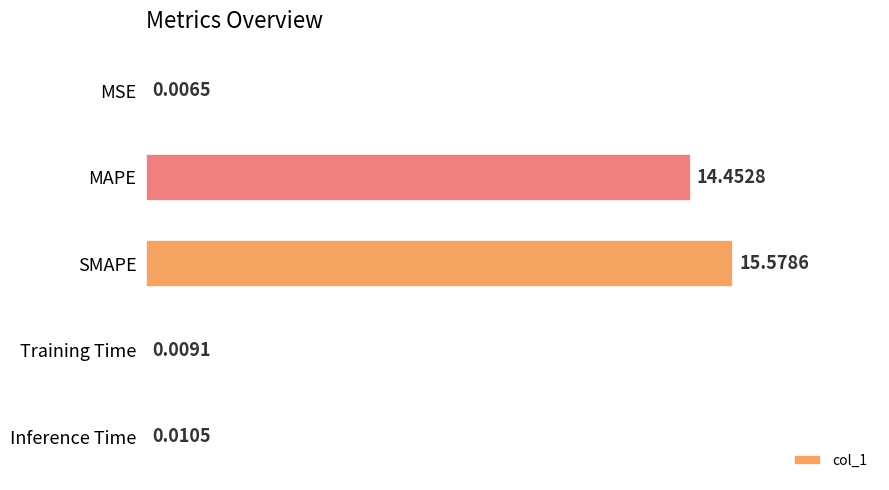

What is the change in value from MAPE to SMAPE?

+1.1